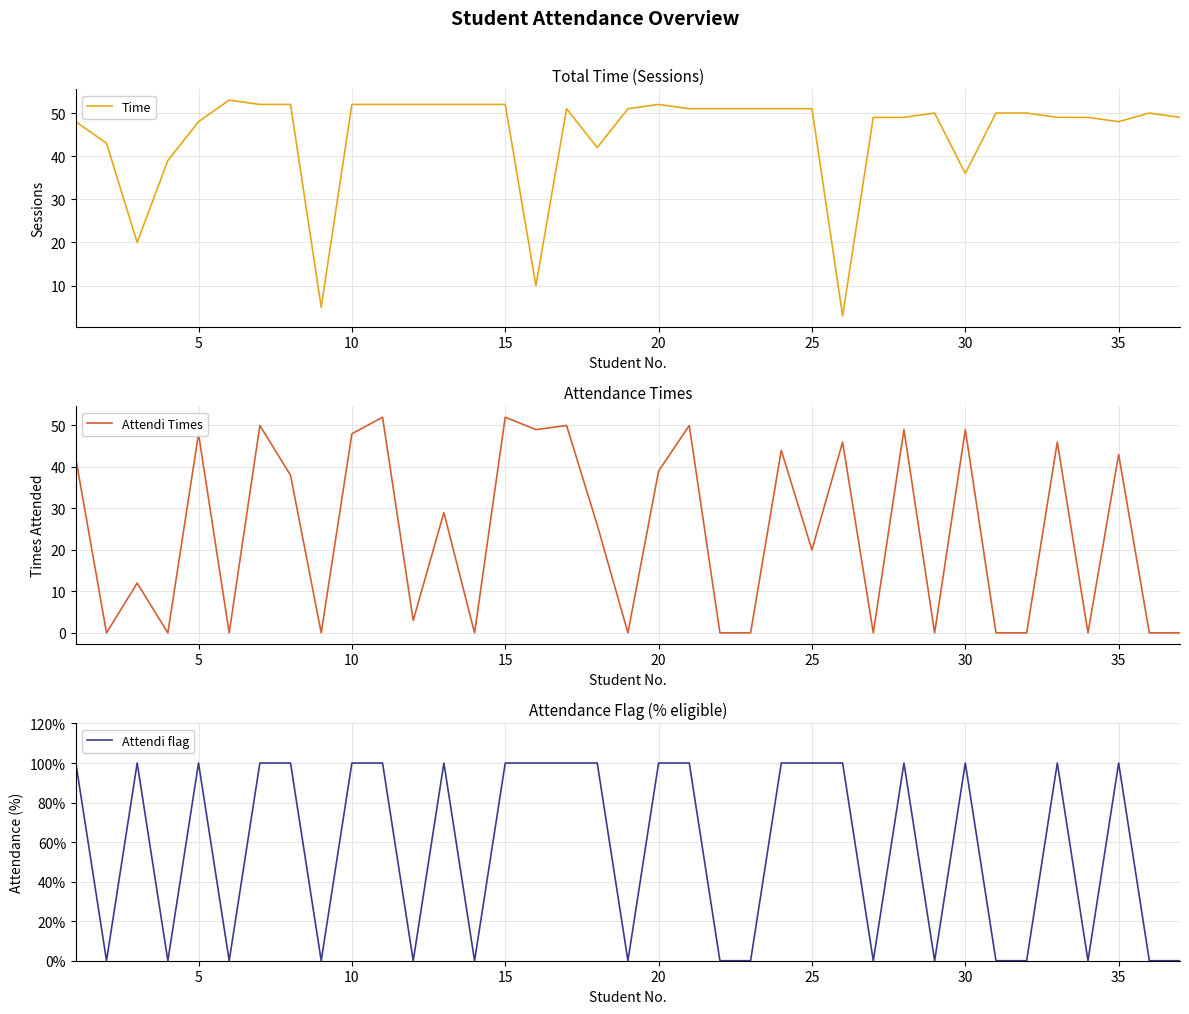

What is the lowest value of the Time series?

3